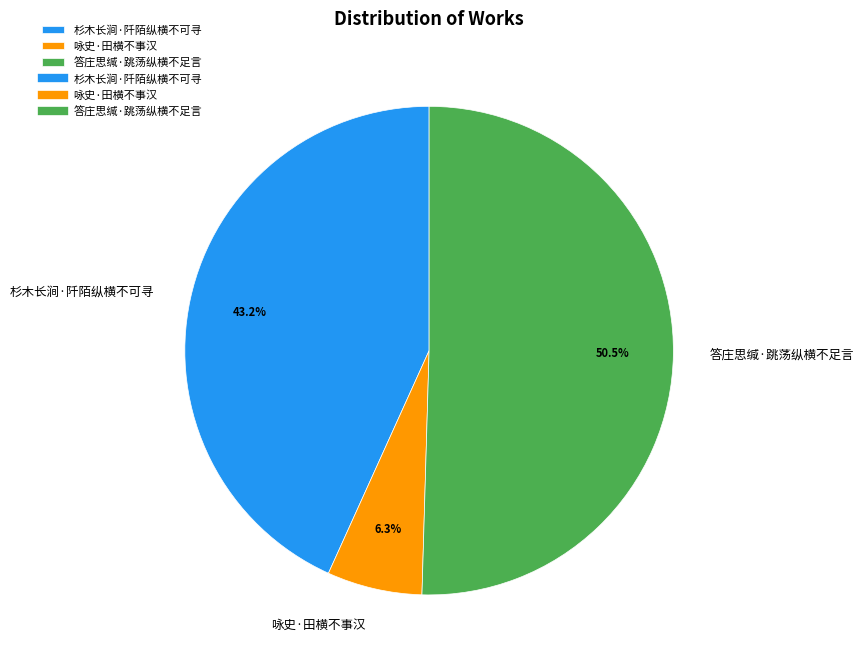

Is there any slice that represents more than half of the pie?

Yes